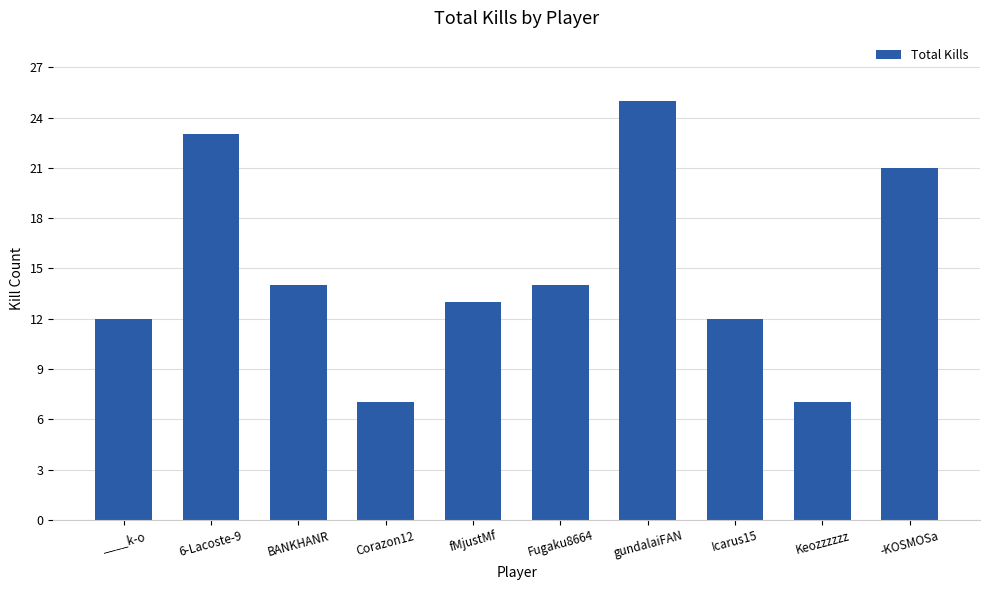

True or false: the data shows 25 at gundalaiFAN.

True